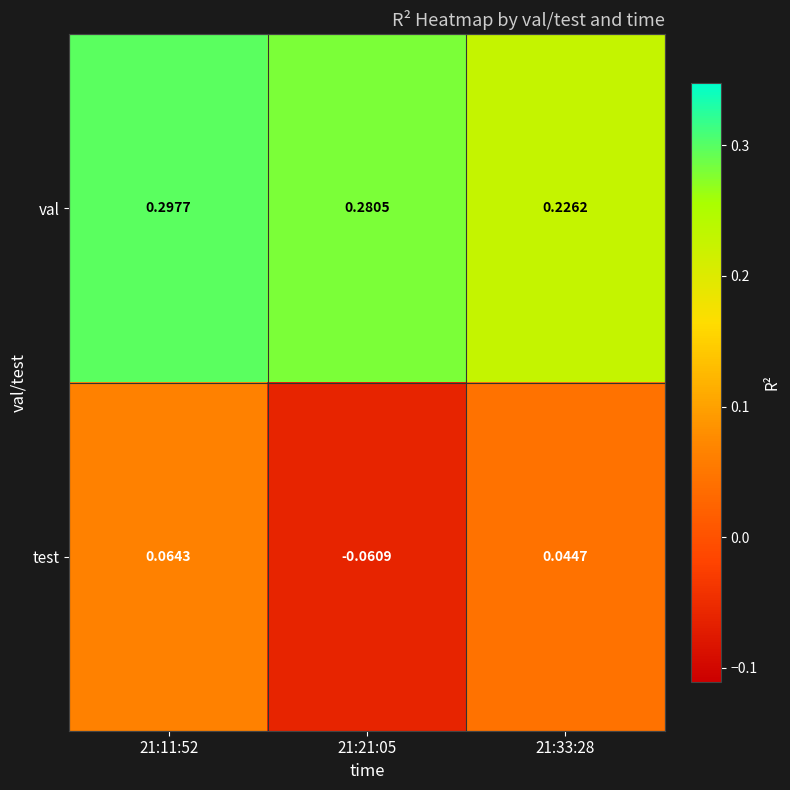

At 21:33:28, list the series in order from smallest to largest.

test, val